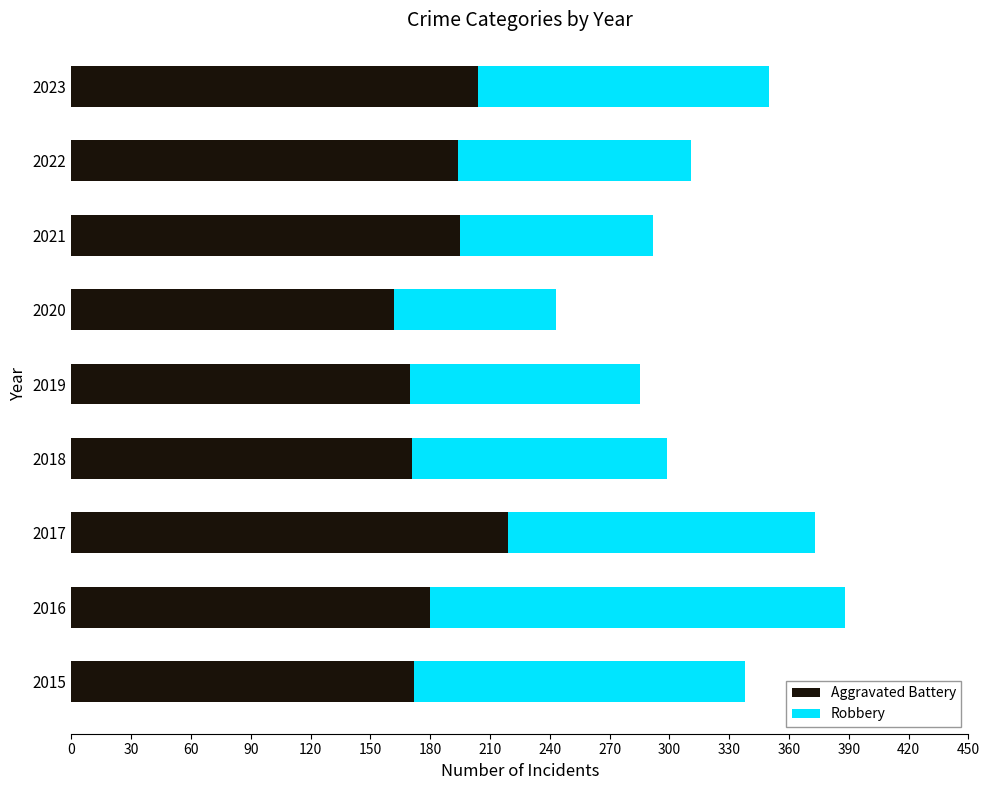

What is the difference between the second highest and second lowest values in the Aggravated Battery series?

34